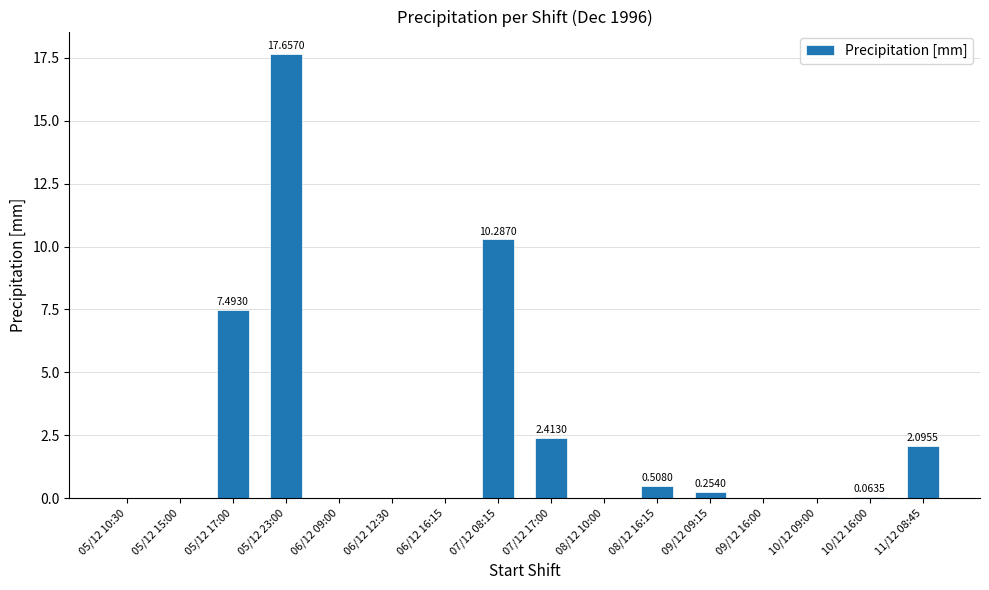

What is the change in value from 05/12 15:00 to 07/12 08:15?

+10.3